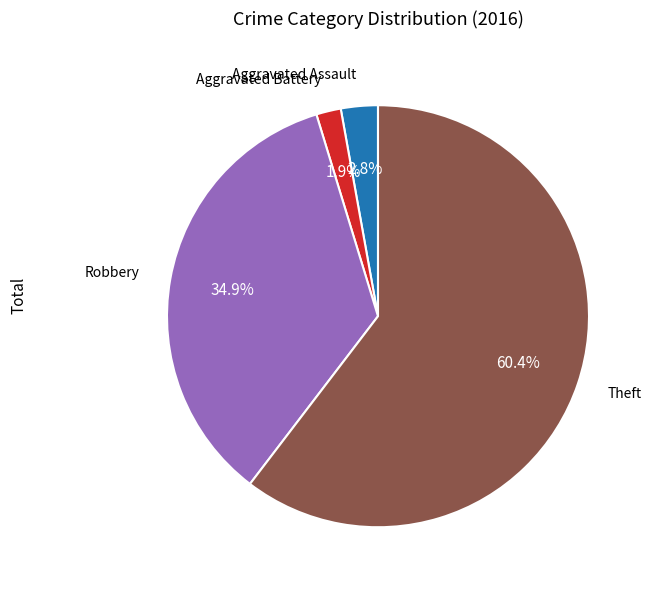

Is there any slice that represents more than half of the pie?

Yes